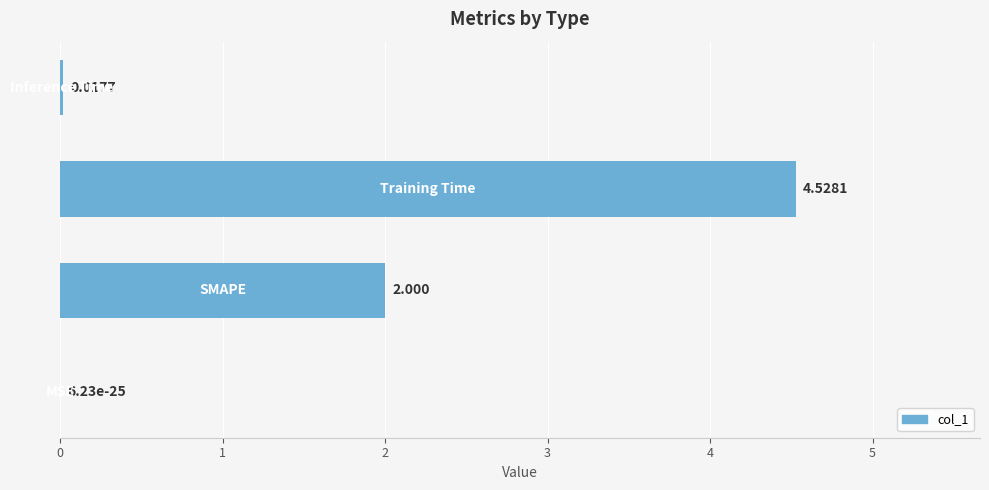

What is the sum of all values?

6.5